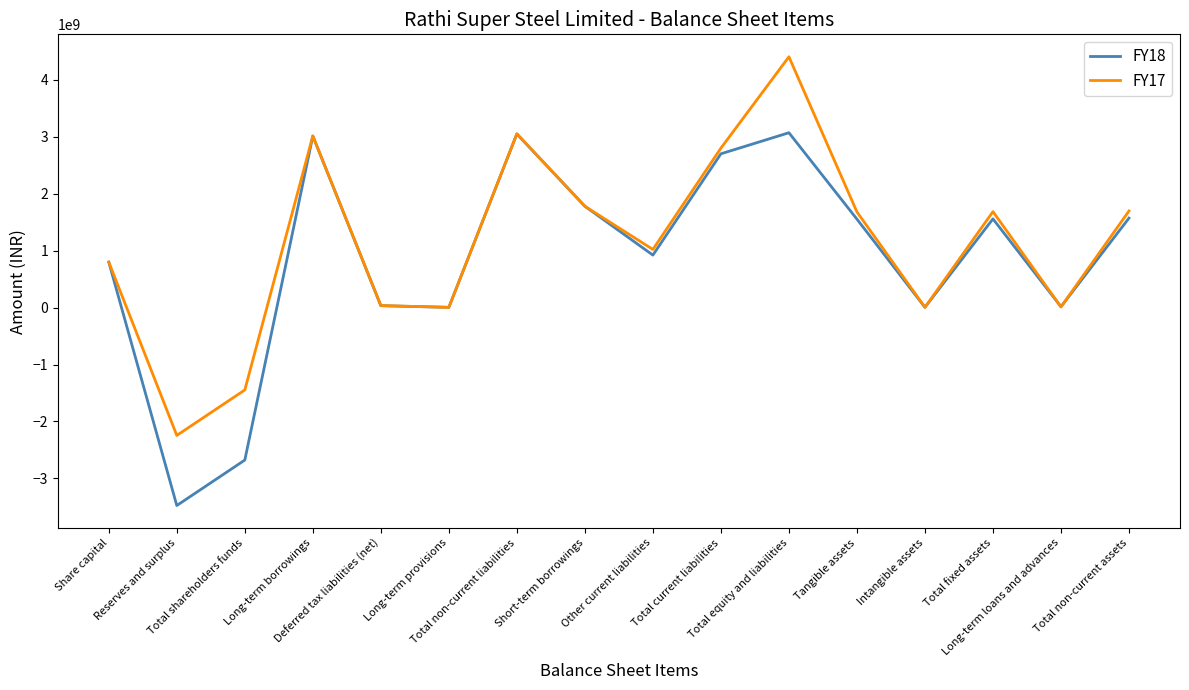

In FY17, how many points are lower than both neighbors (excluding endpoints)?

5